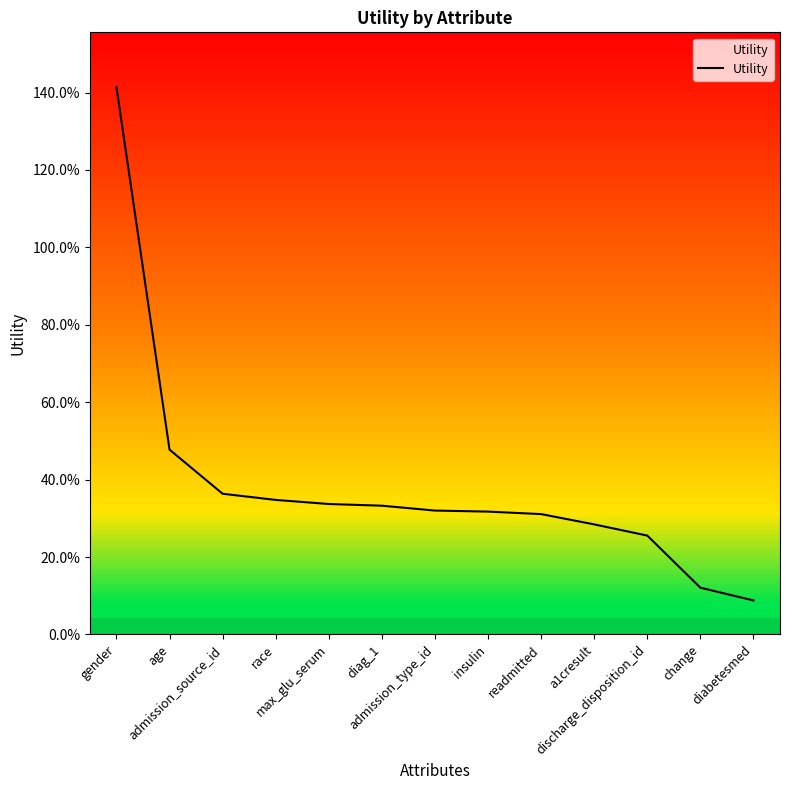

True or false: the data shows 0.3 at insulin.

True